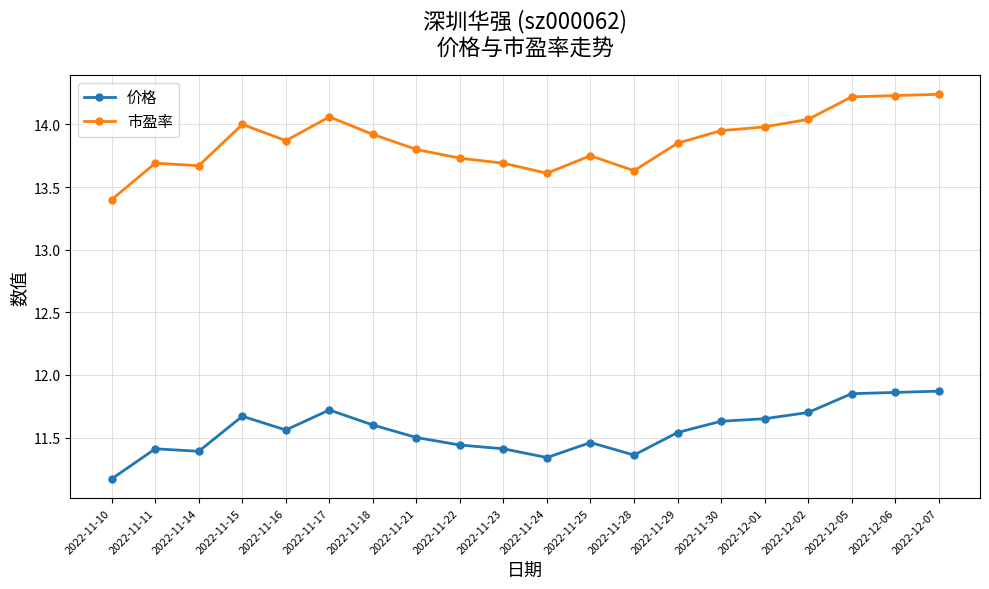

The value of 价格 at 2022-12-05 is 18.6. True or false?

False